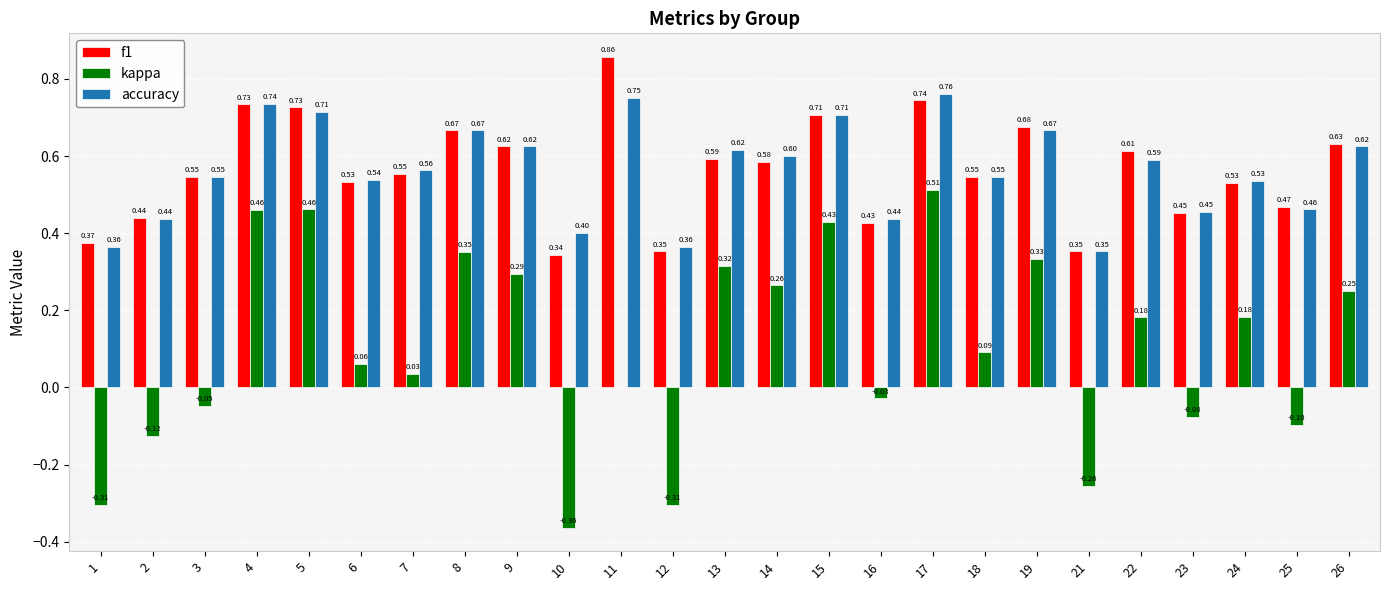

What is the sum of all f1 values?

14.1